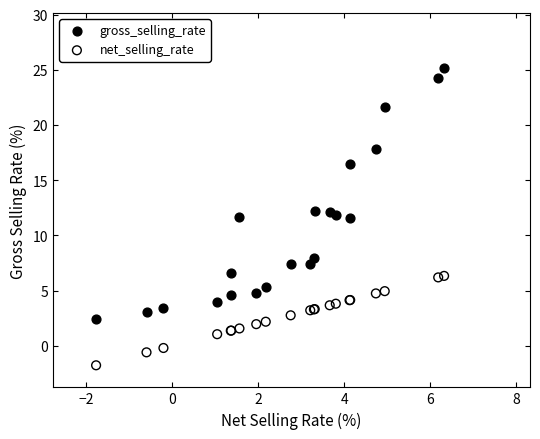

What is the X range (max minus min) for the scatter plot?

8.1